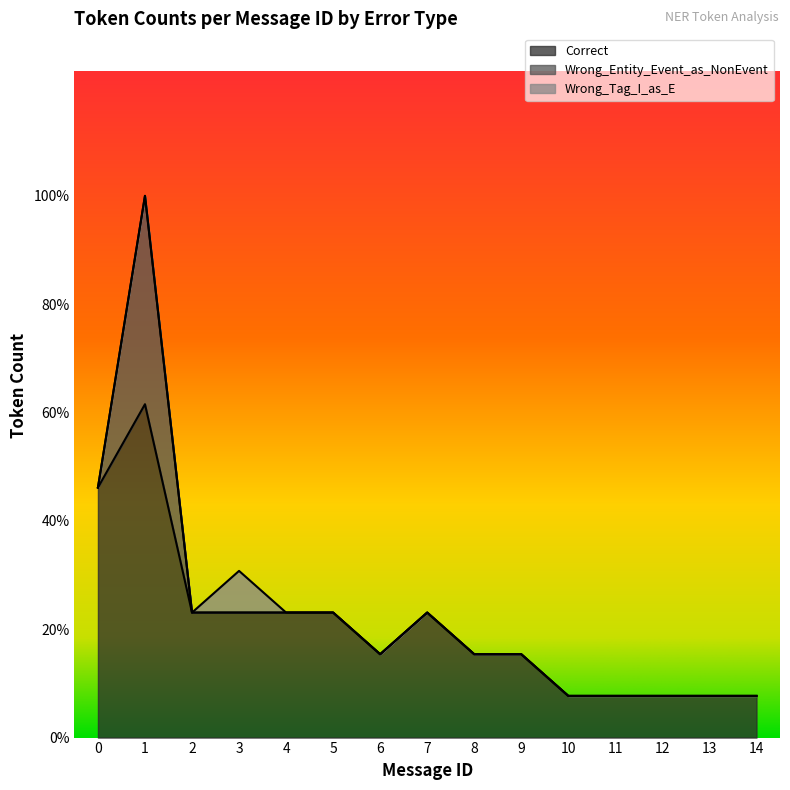

True or false: Correct has more than 2 points higher than both neighbors.

False